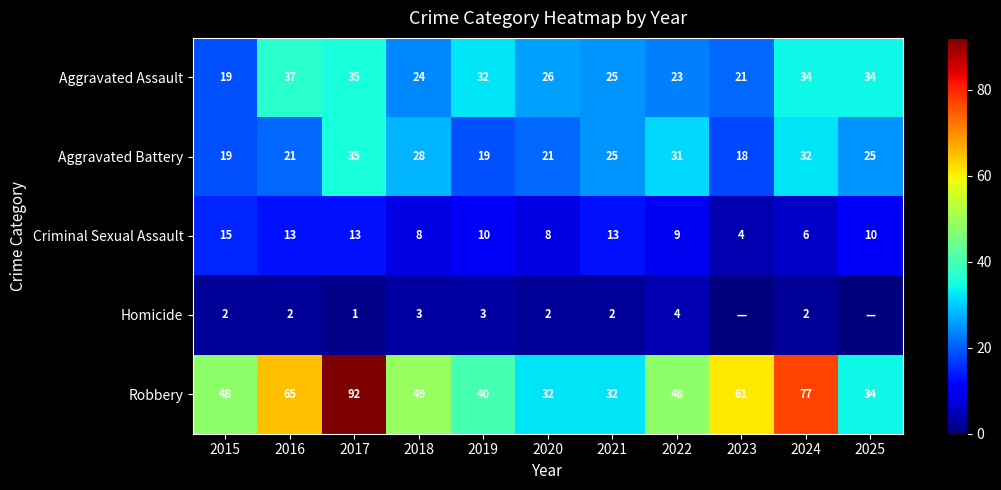

Which has a higher value, 2019 or 2018?

2019